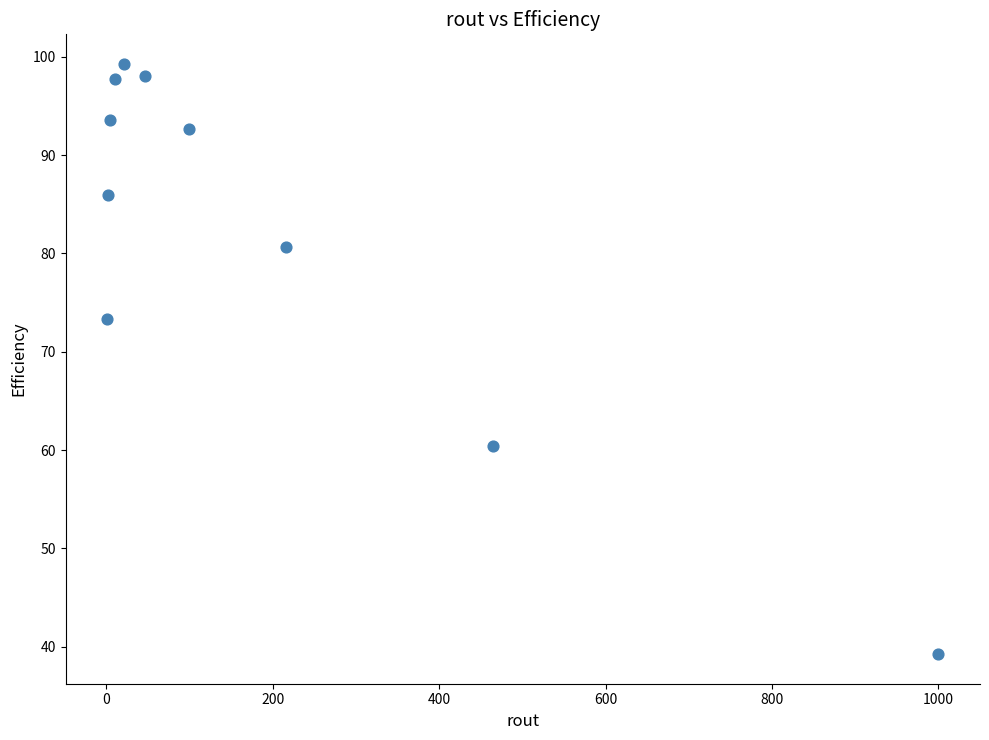

What is the average X value?

186.5